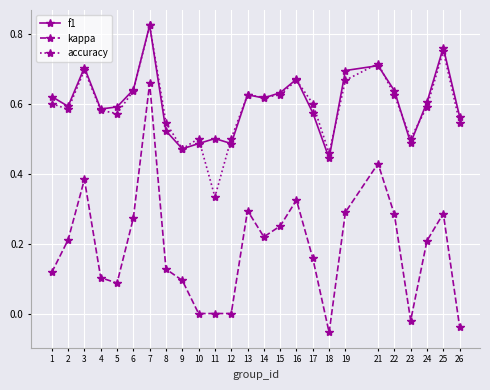

How many distinct data groups are displayed?

3